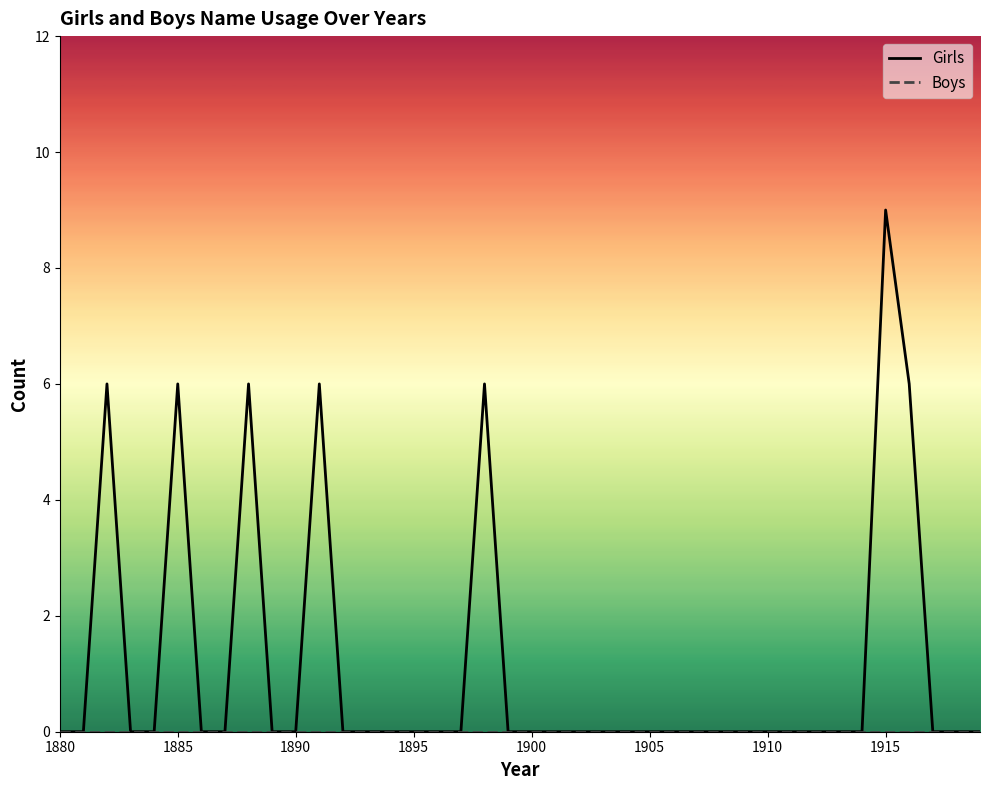

What is the difference between the second highest and second lowest values in the Girls series?

6